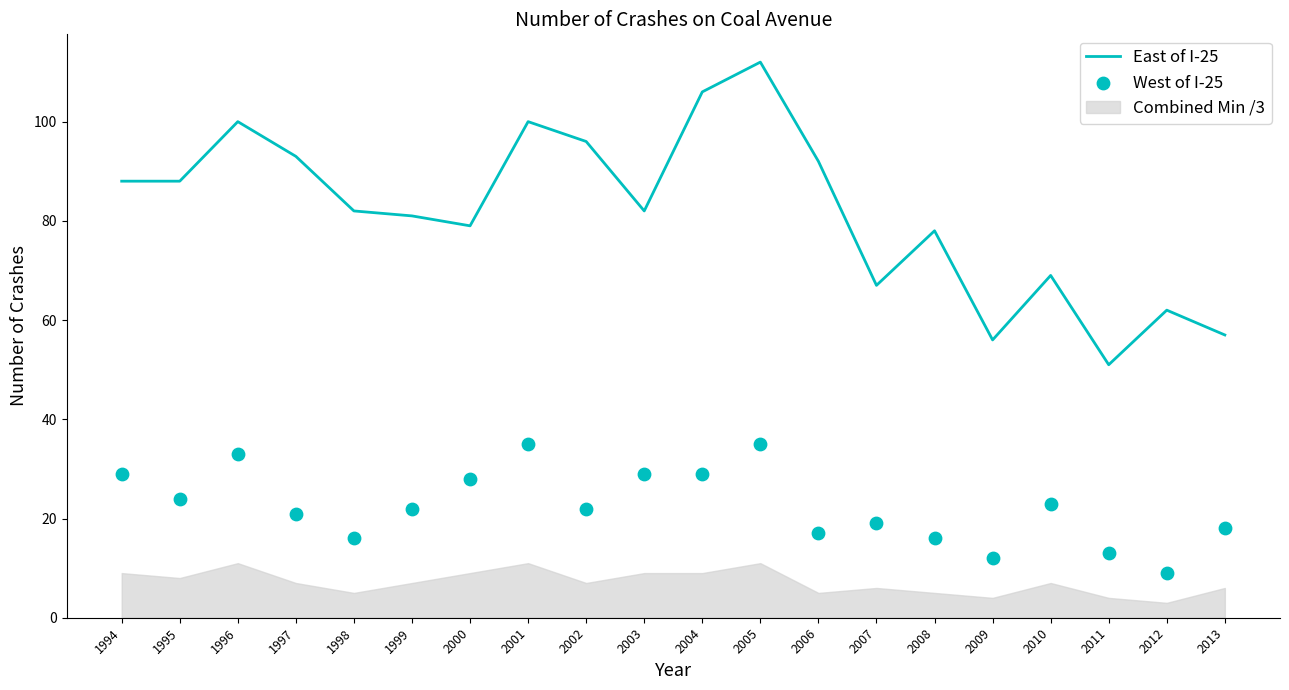

At how many categories does at least one series exceed 45?

20